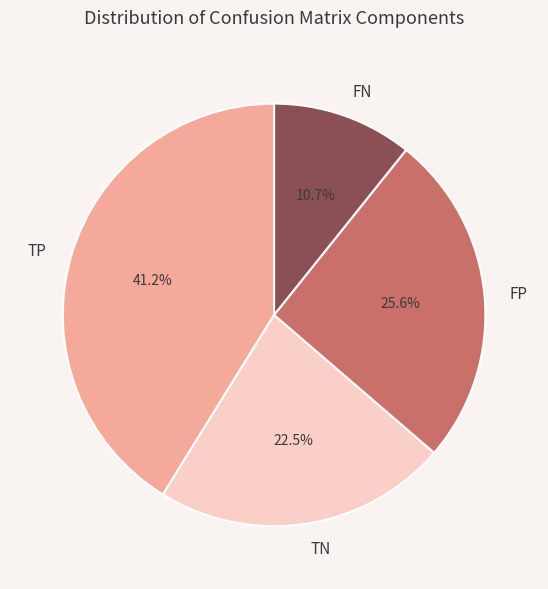

Does TP represent more than half of the total?

No